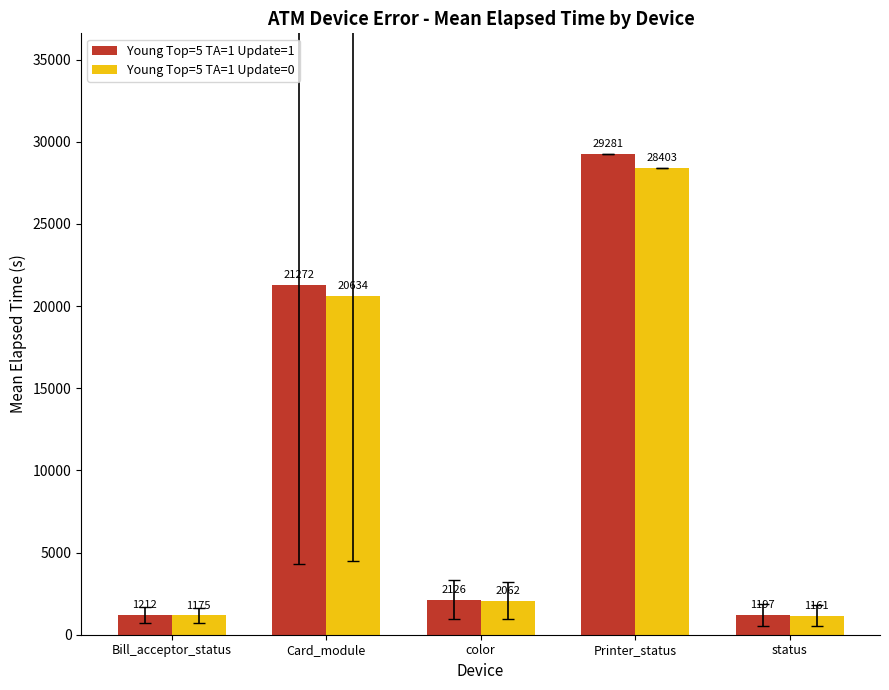

Which series has the widest spread of values?

Young Top=5 TA=1 Update=1